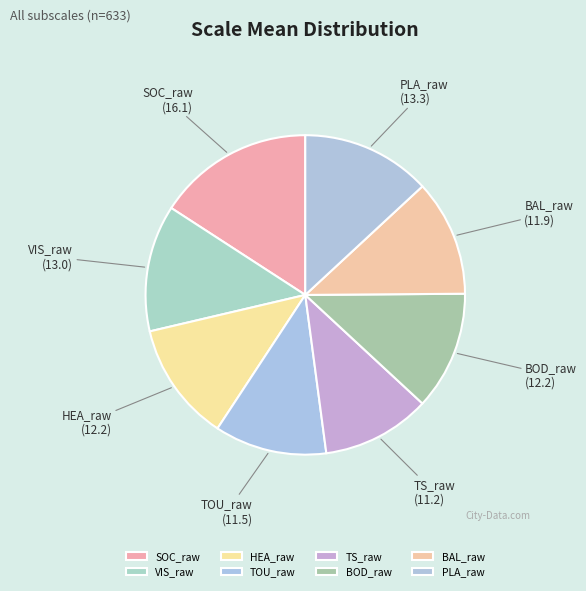

What is the largest slice in the pie chart?

SOC_raw